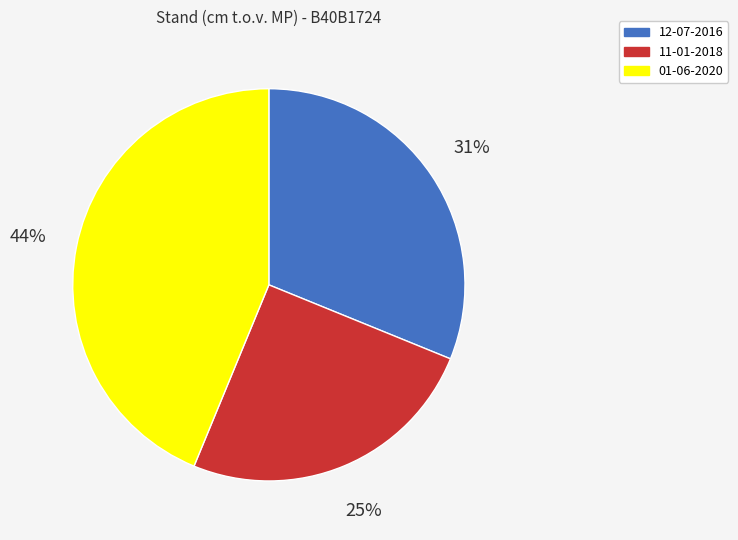

Which has a higher value, 12-07-2016 or 01-06-2020?

01-06-2020